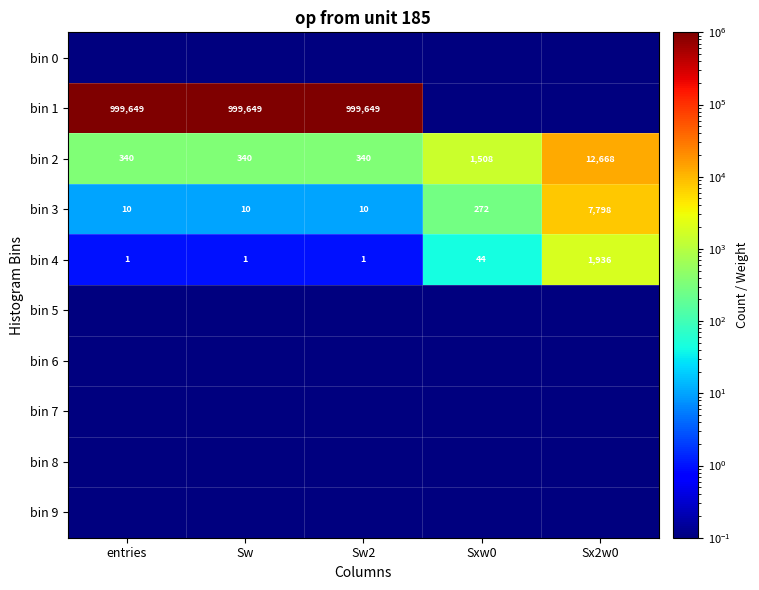

The bin 1 series shows 1433963.7 at Sw. True or false?

False